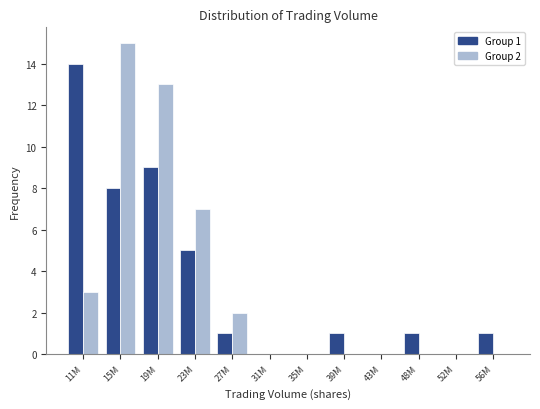

Reading left to right, list all the values displayed in this chart.

Group 1: 11M=14	15M=8	19M=9	23M=5	27M=1	31M=0	35M=0	39M=1	43M=0	48M=1	52M=0	56M=1
Group 2: 11M=3	15M=15	19M=13	23M=7	27M=2	31M=0	35M=0	39M=0	43M=0	48M=0	52M=0	56M=0